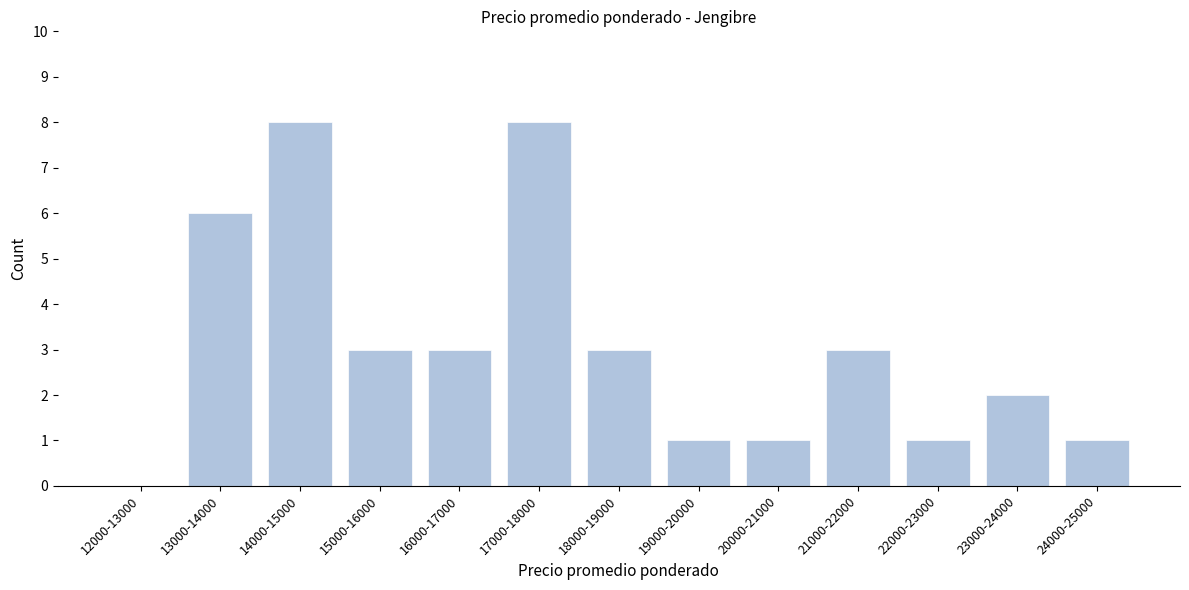

Reading left to right, what are all the values shown in this chart?

12000-13000=0	13000-14000=6	14000-15000=8	15000-16000=3	16000-17000=3	17000-18000=8	18000-19000=3	19000-20000=1	20000-21000=1	21000-22000=3	22000-23000=1	23000-24000=2	24000-25000=1